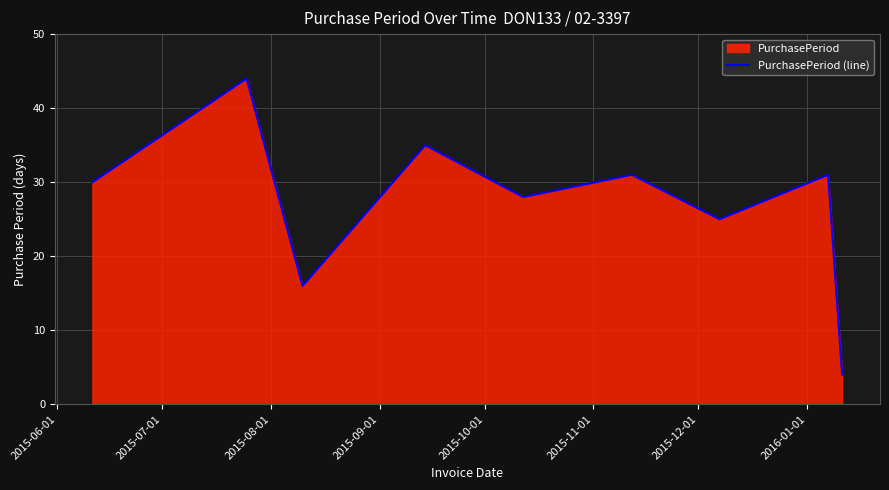

Does the chart display data point markers on the line(s)?

No